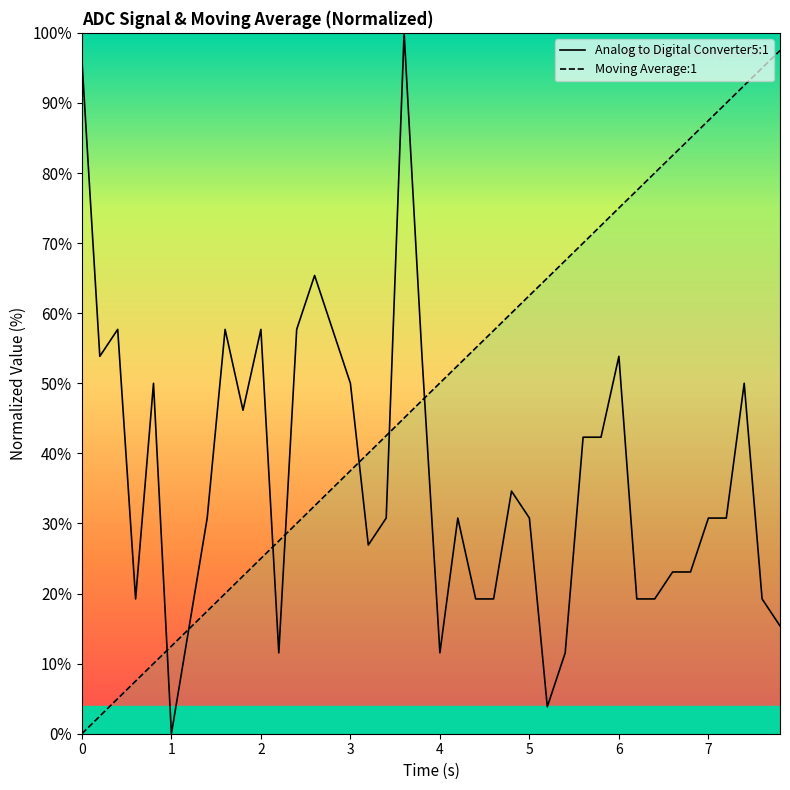

Reading left to right, extract all data points from this chart.

Analog to Digital Converter5:1: 96.2	53.8	57.7	19.2	50.0	0.0	15.4	30.8	57.7	46.2	57.7	11.5	57.7	65.4	57.7	50.0	26.9	30.8	100.0	53.8	11.5	30.8	19.2	19.2	34.6	30.8	3.8	11.5	42.3	42.3	53.8	19.2	19.2	23.1	23.1	30.8	30.8	50.0	19.2	15.4
Moving Average:1: 0.0	2.5	5.0	7.5	10.0	12.5	15.0	17.5	20.0	22.5	25.0	27.5	30.0	32.5	35.0	37.5	40.0	42.5	45.0	47.5	50.0	52.5	55.0	57.5	60.0	62.5	65.0	67.5	70.0	72.5	75.0	77.5	80.0	82.5	85.0	87.5	90.0	92.5	95.0	97.5